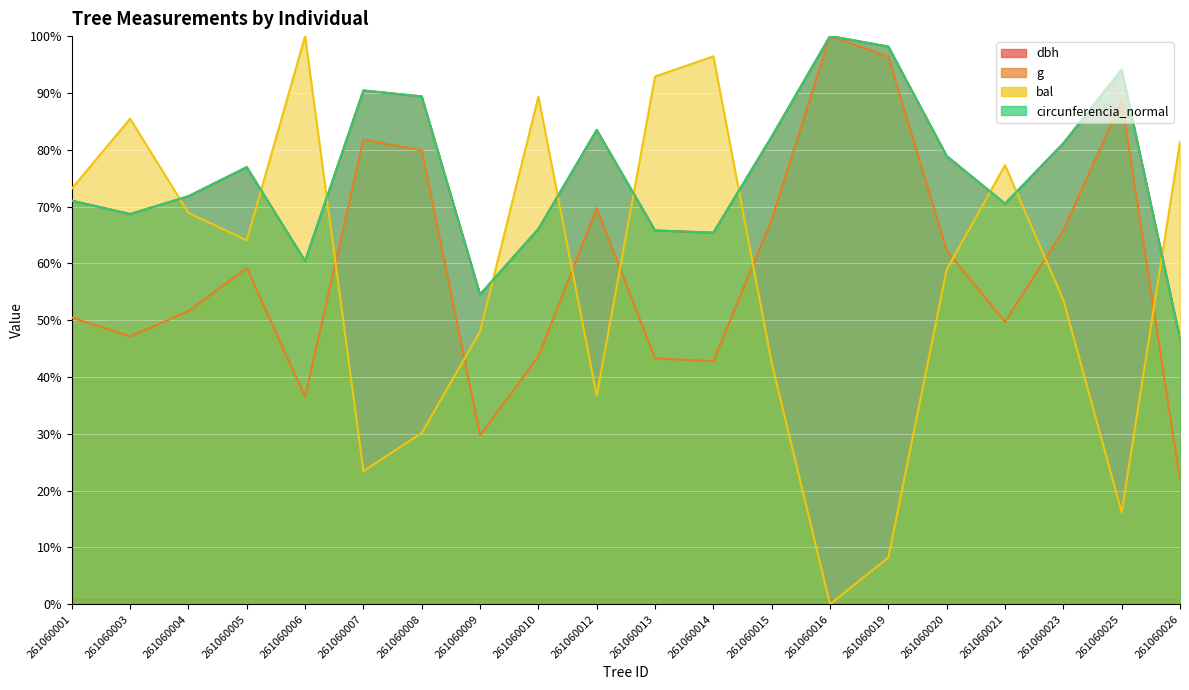

What is the difference between the circunferencia_normal values at 261060010 and 261060001?

5.0